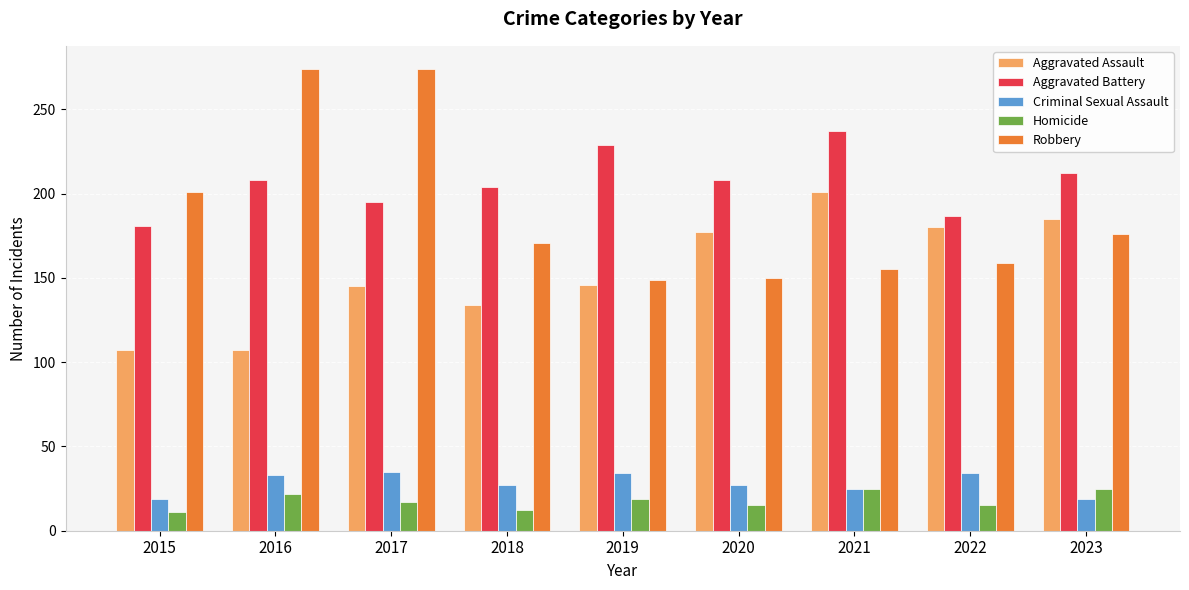

The Robbery series shows 155 at 2021. True or false?

True